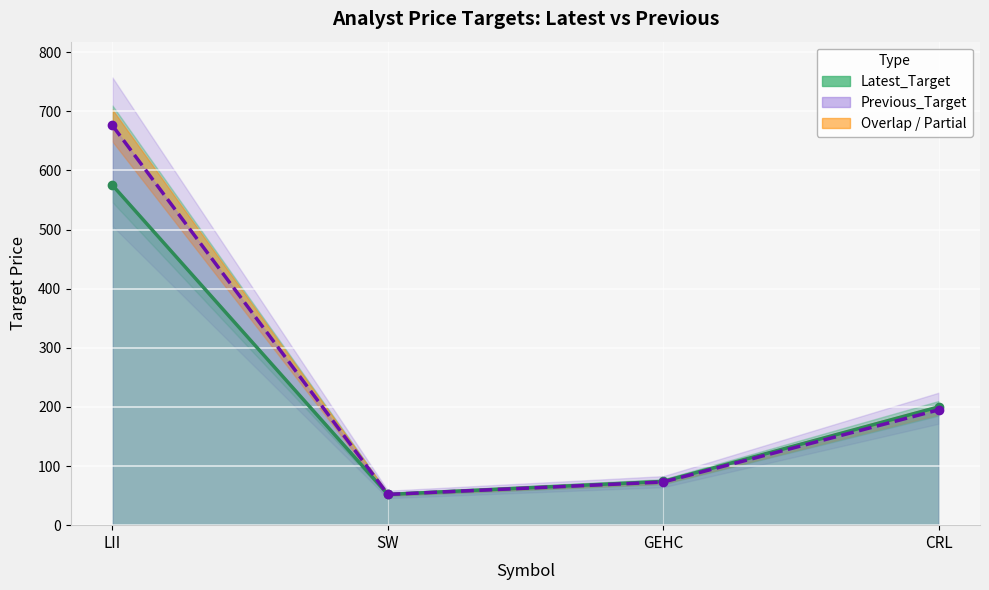

Reading right to left, extract all data points from this chart.

Latest_Target: 200	74	52	575
Previous_Target: 195	73	52	676